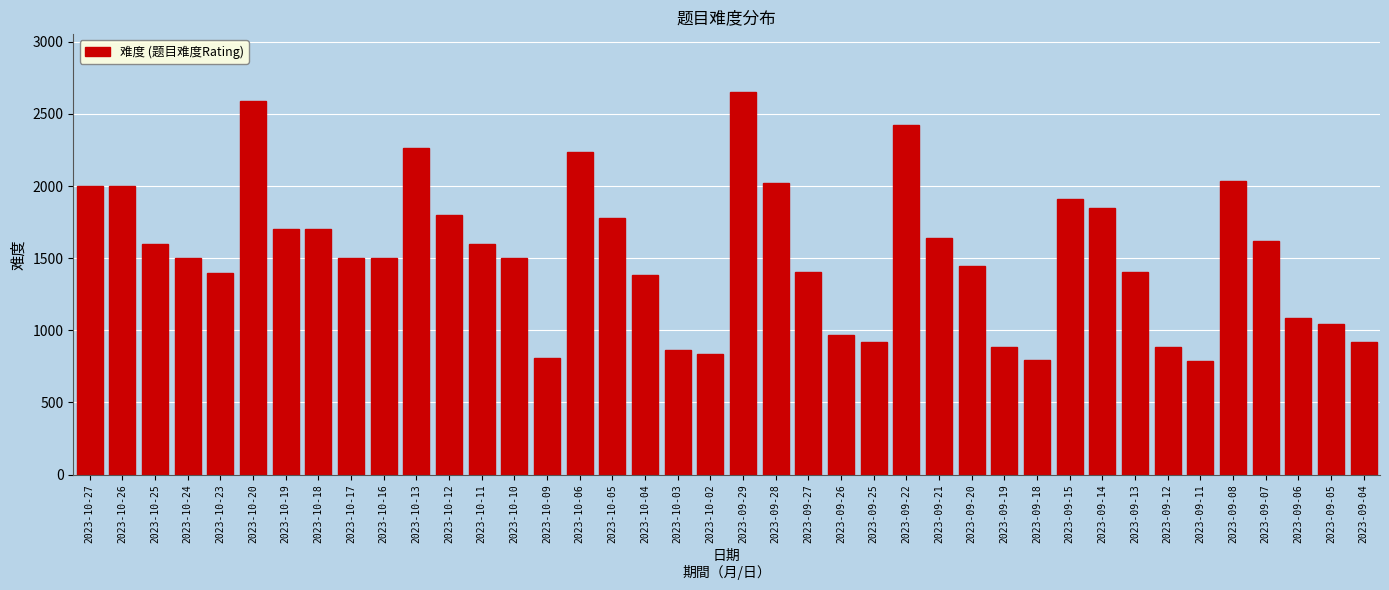

What is the label of the 31st bar from the right?

2023-10-16